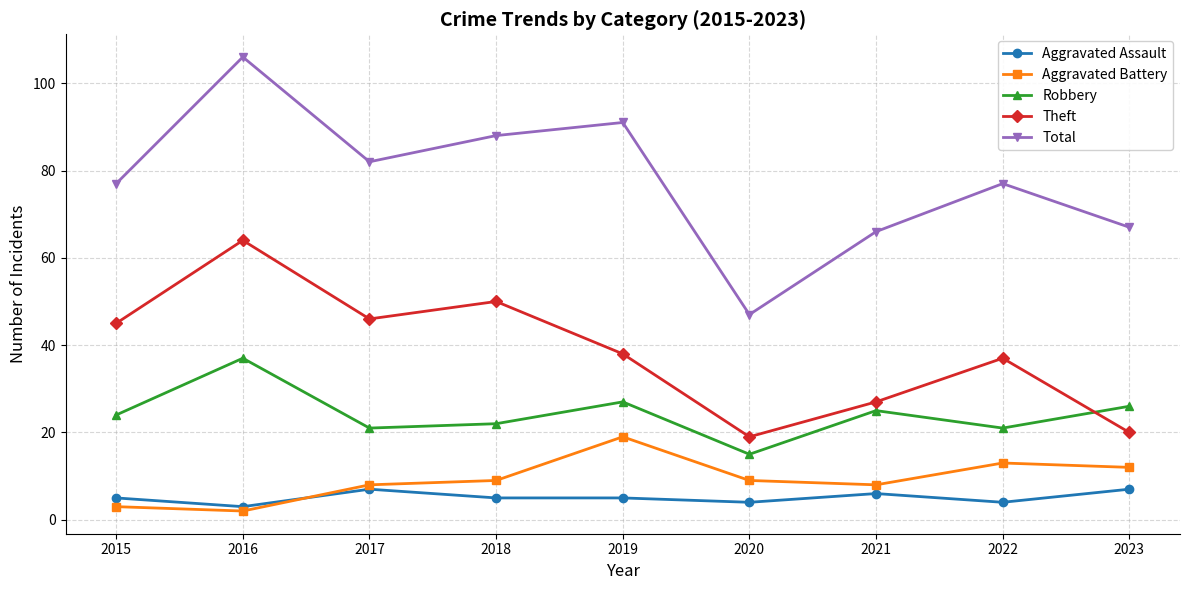

What is the difference between the Total values at 2023 and 2016?

39